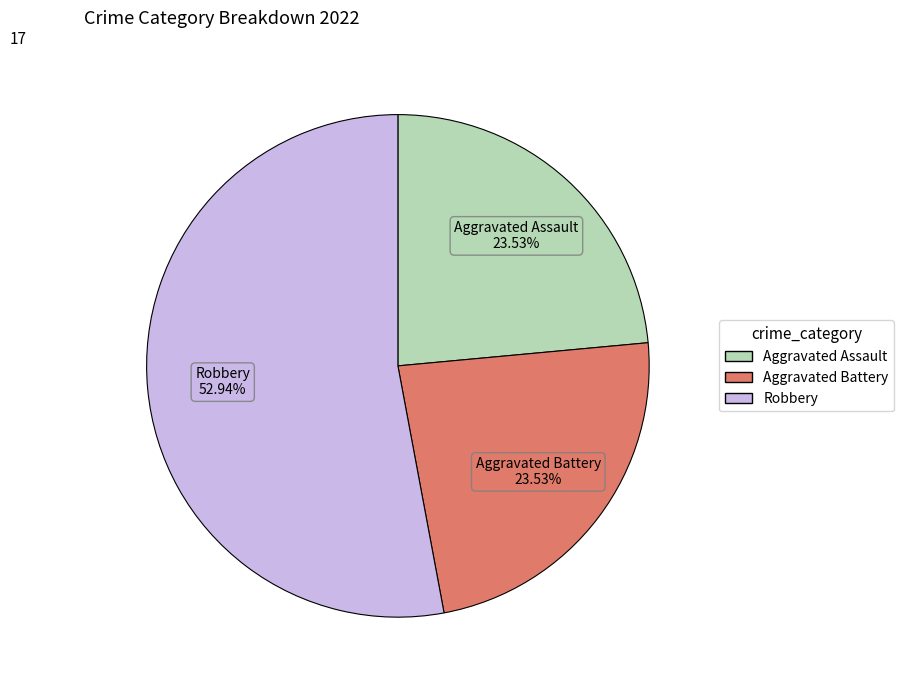

Is there a majority slice in this chart?

Yes